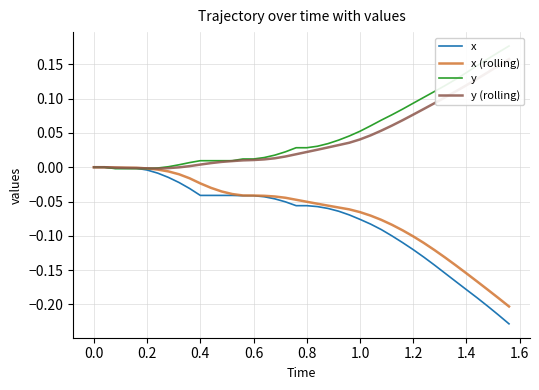

What is the difference between the maximum and second lowest values in the x (rolling) series?

0.2